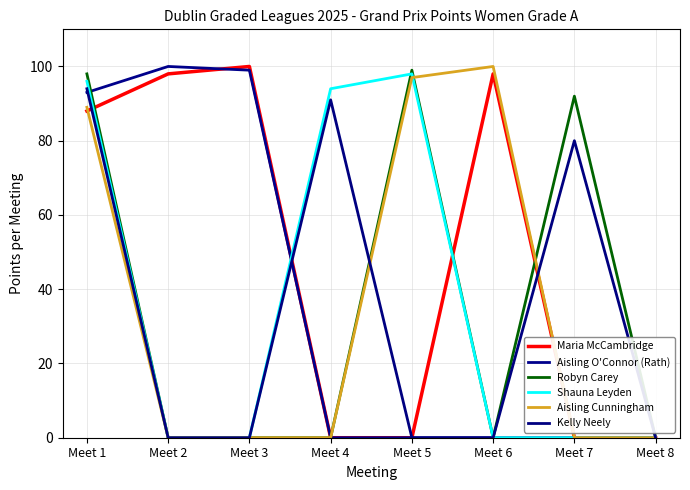

Which series changed the most between Meet 2 and Meet 8?

Aisling O'Connor (Rath)